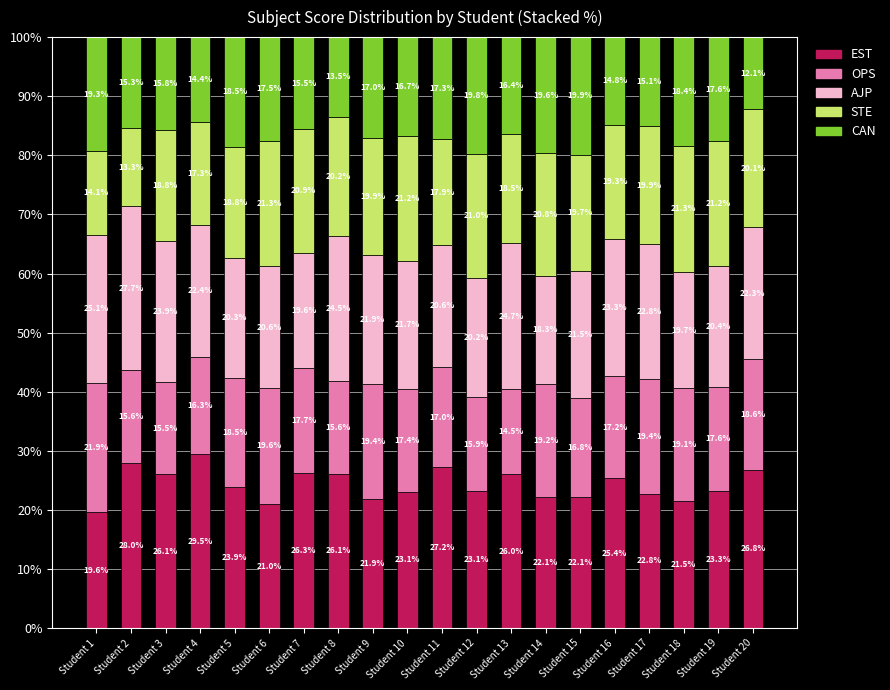

The value of EST at Student 16 is 25.4. True or false?

True